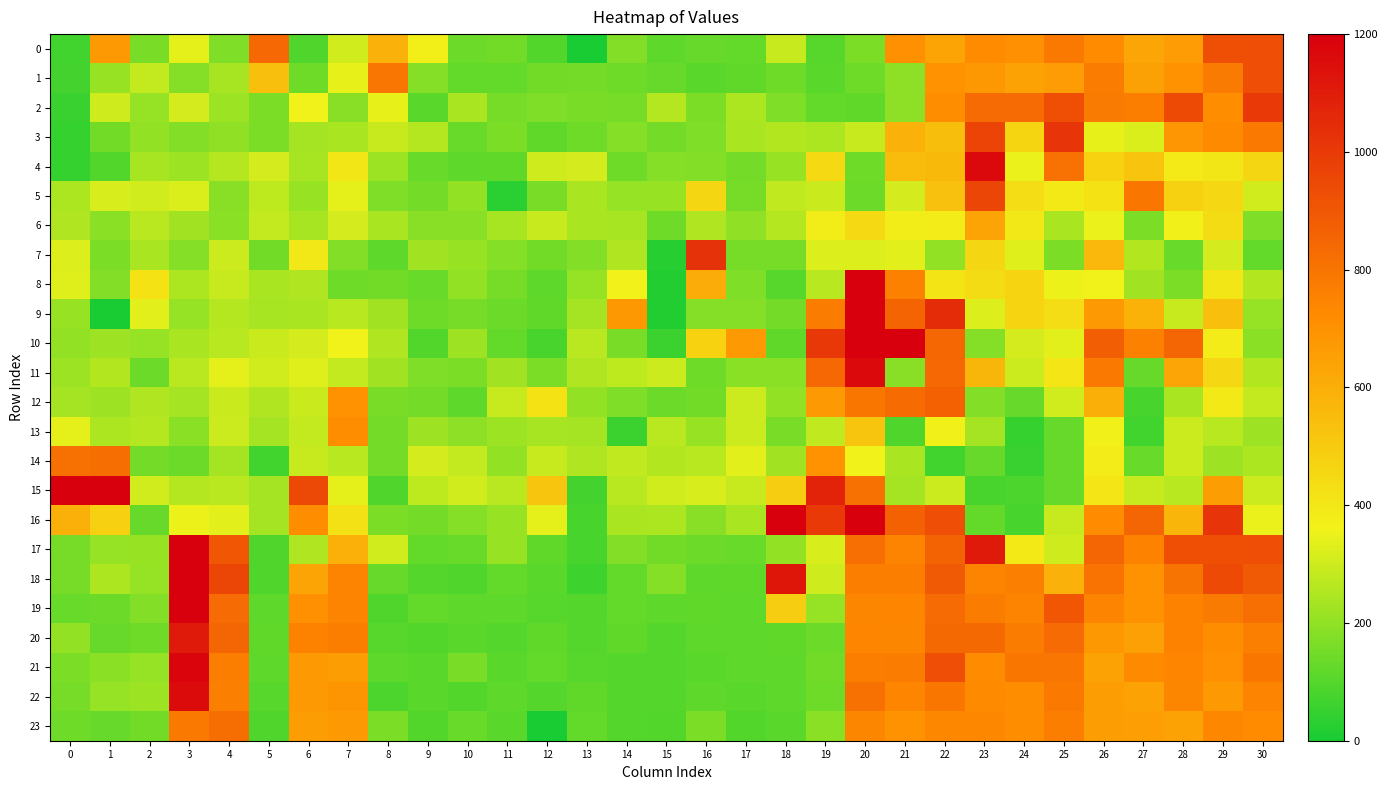

Which series has the largest range (max minus min)?

15